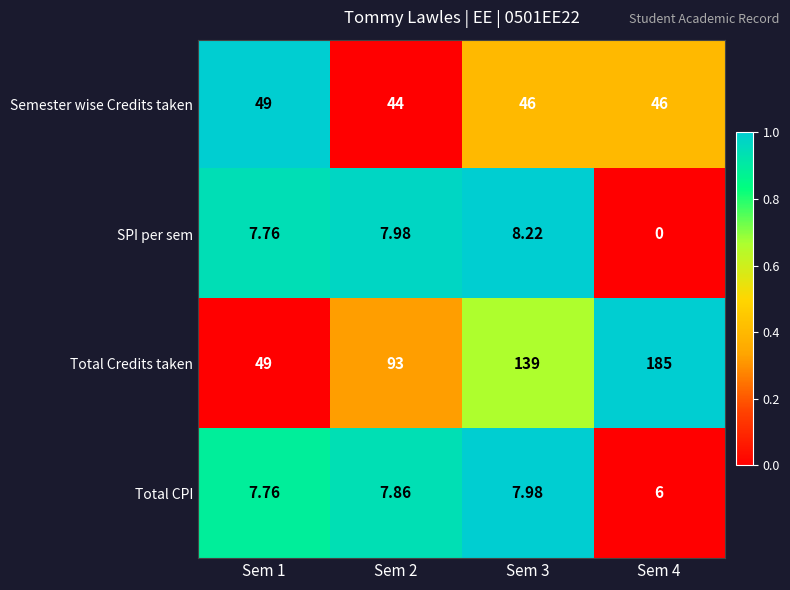

Rank the series at Sem 3 from highest to lowest value.

Total Credits taken, Semester wise Credits taken, SPI per sem, Total CPI